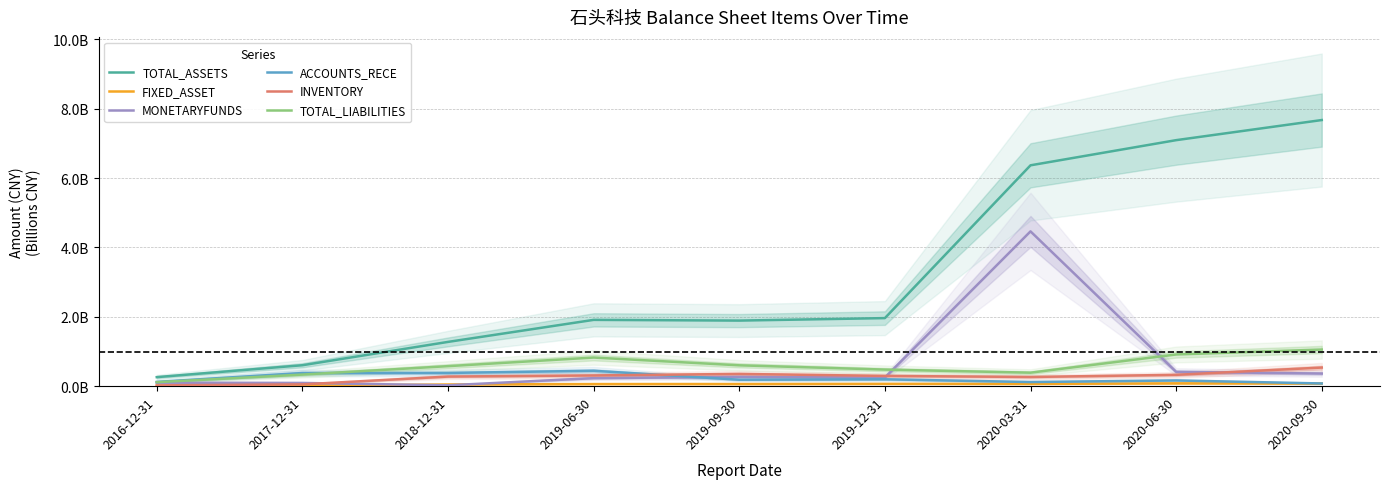

At which label does FIXED_ASSET reach its minimum?

2016-12-31